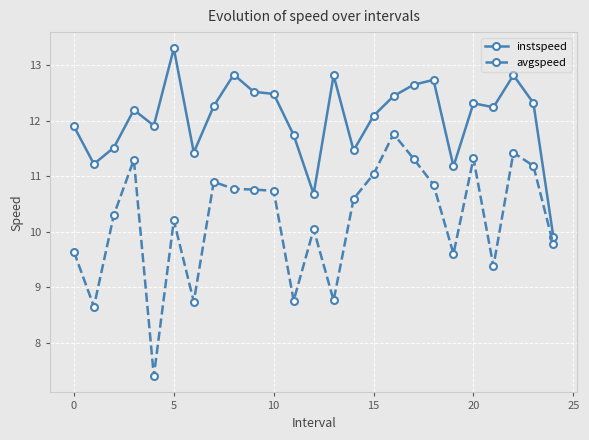

What is the difference between the maximum and minimum values in the avgspeed series?

4.4